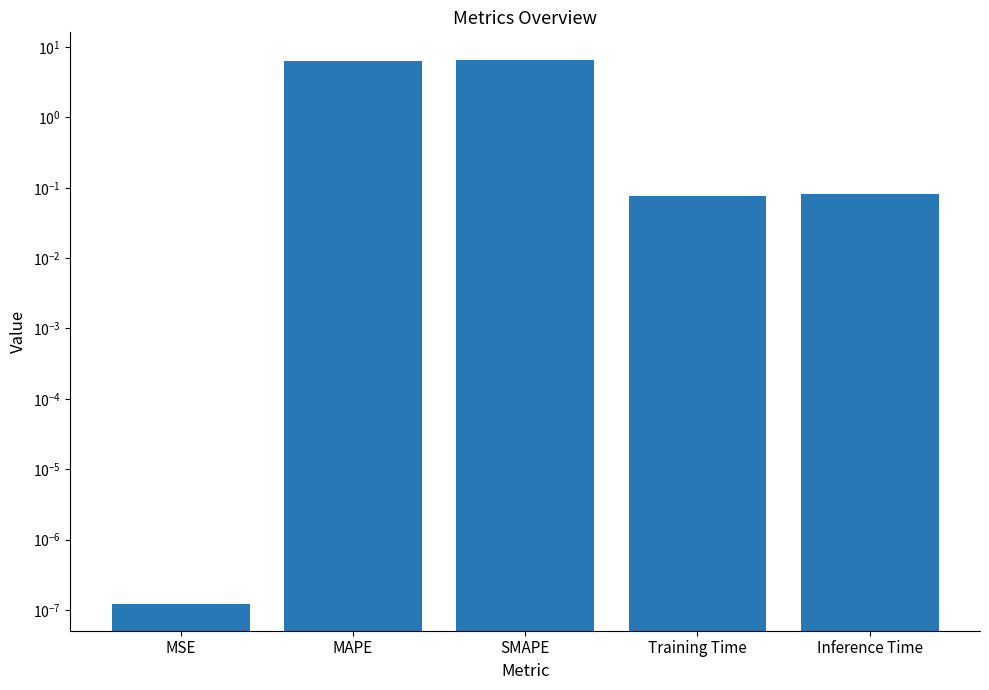

Reading left to right, what are all the values shown in this chart?

MSE=0.0	MAPE=6.4	SMAPE=6.6	Training Time=0.1	Inference Time=0.1